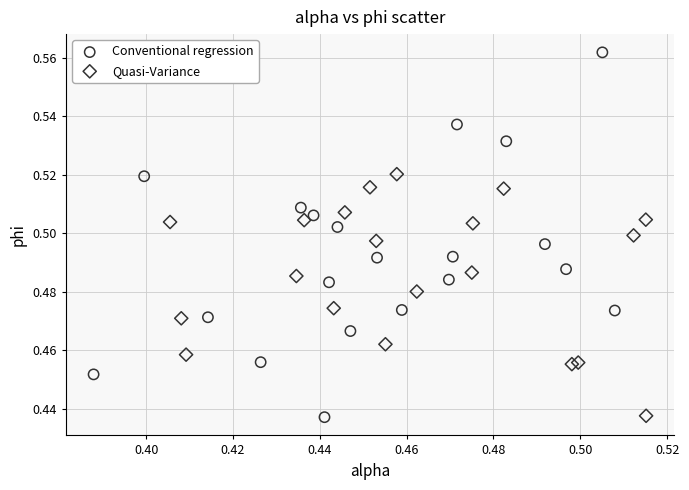

Which series contains the highest Y value?

Conventional regression